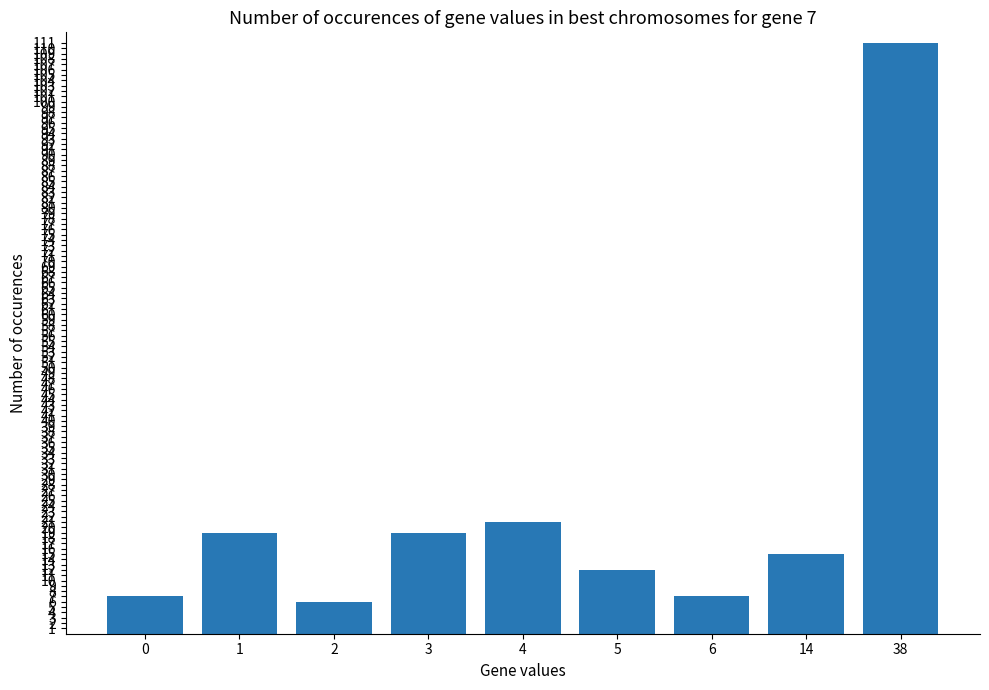

Is it true that the value at 3 is 19?

True